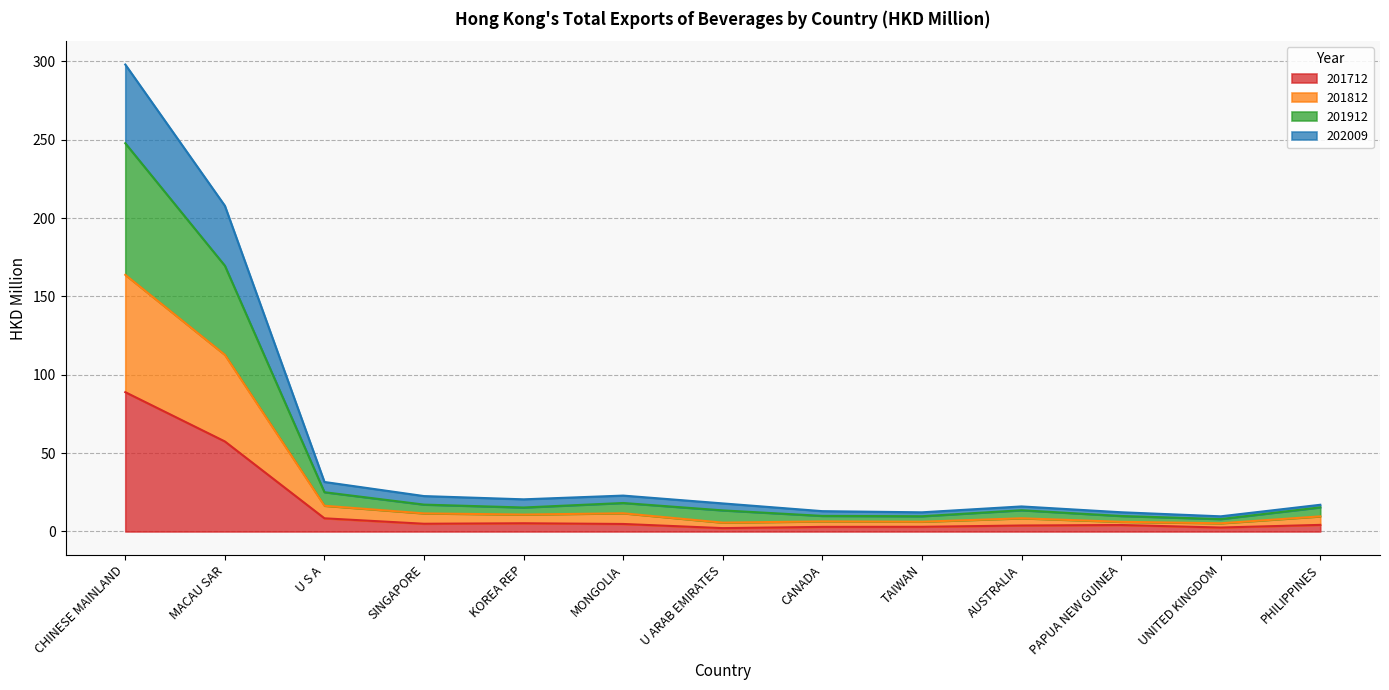

At which category is the sum across all series the highest?

CHINESE MAINLAND